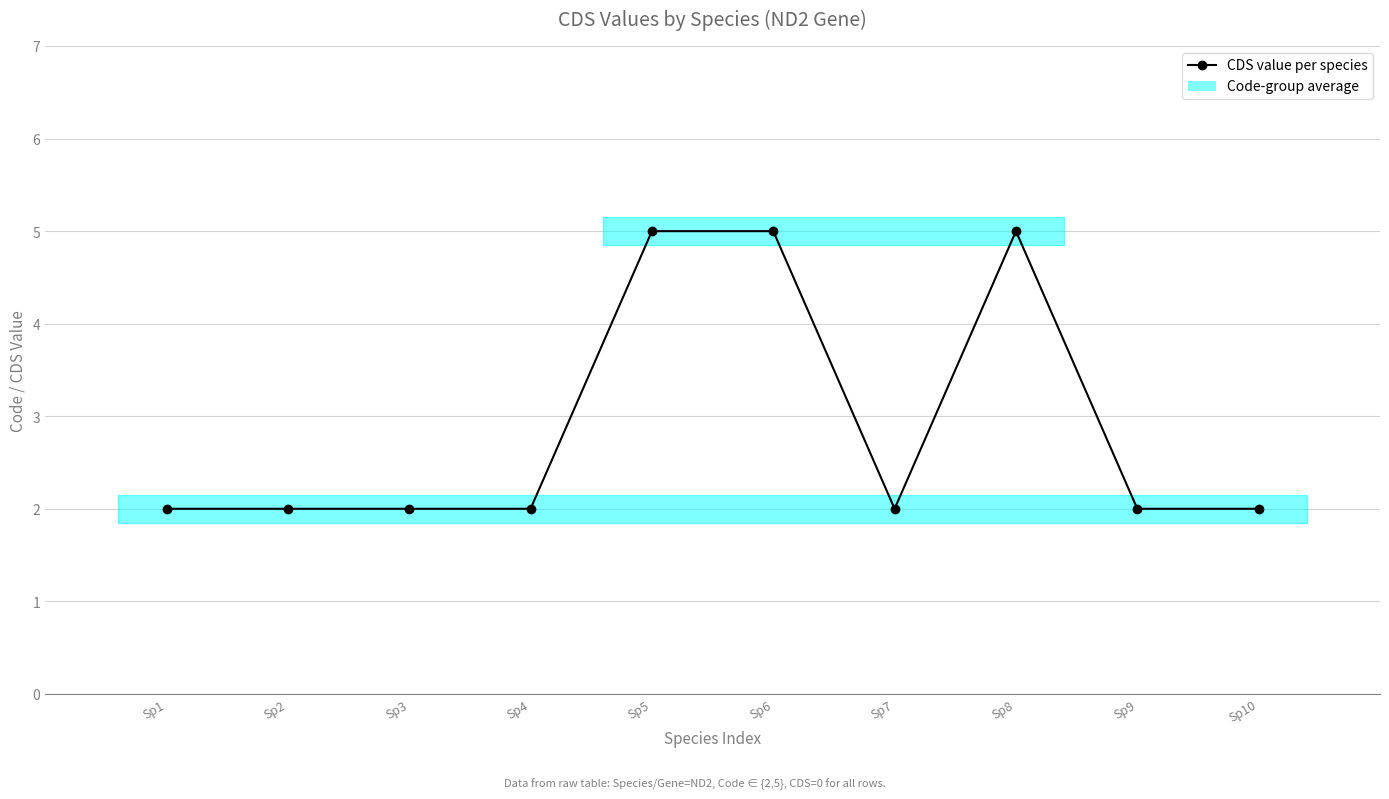

Reading left to right, extract all data points from this chart.

Sp1=2	Sp2=2	Sp3=2	Sp4=2	Sp5=5	Sp6=5	Sp7=2	Sp8=5	Sp9=2	Sp10=2